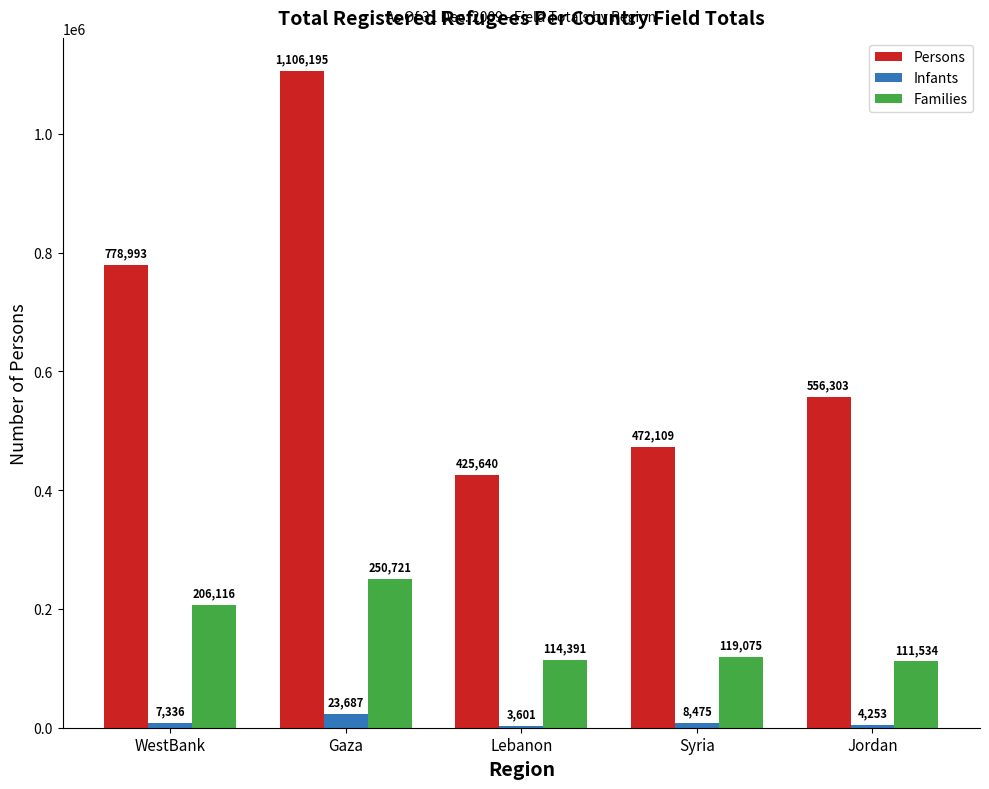

What is the difference between the maximum and minimum values in the Persons series?

680555